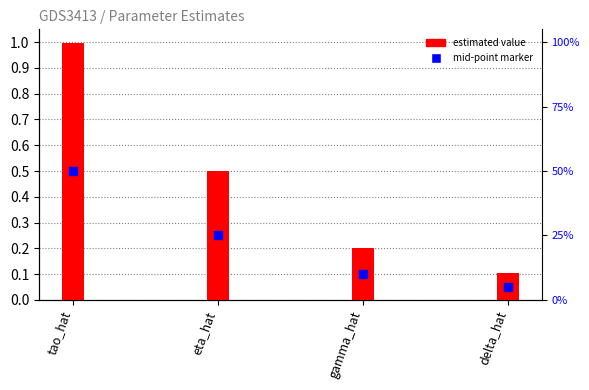

What is the total value across all series at tao_hat?

1.5